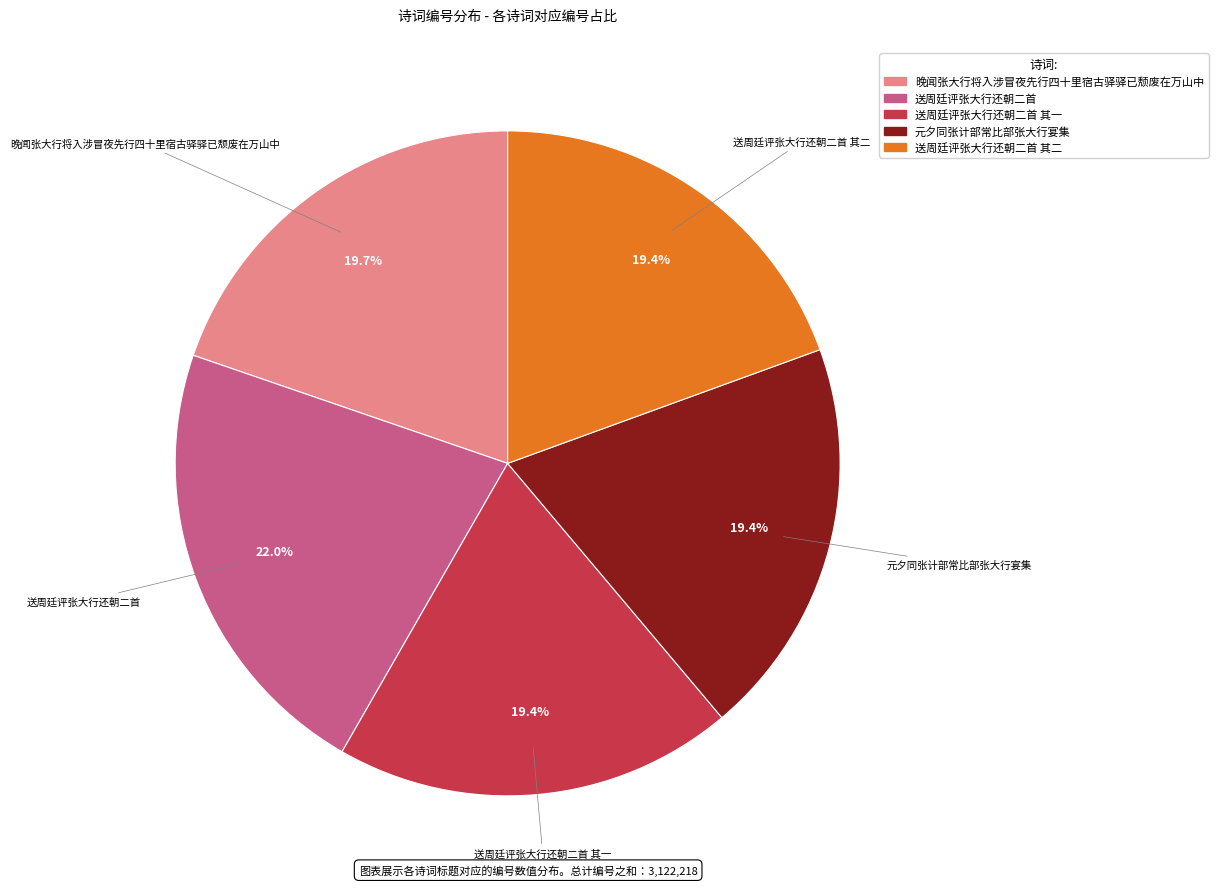

Do 送周廷评张大行还朝二首 and 元夕同张计部常比部张大行宴集 together represent more than half of the pie?

No